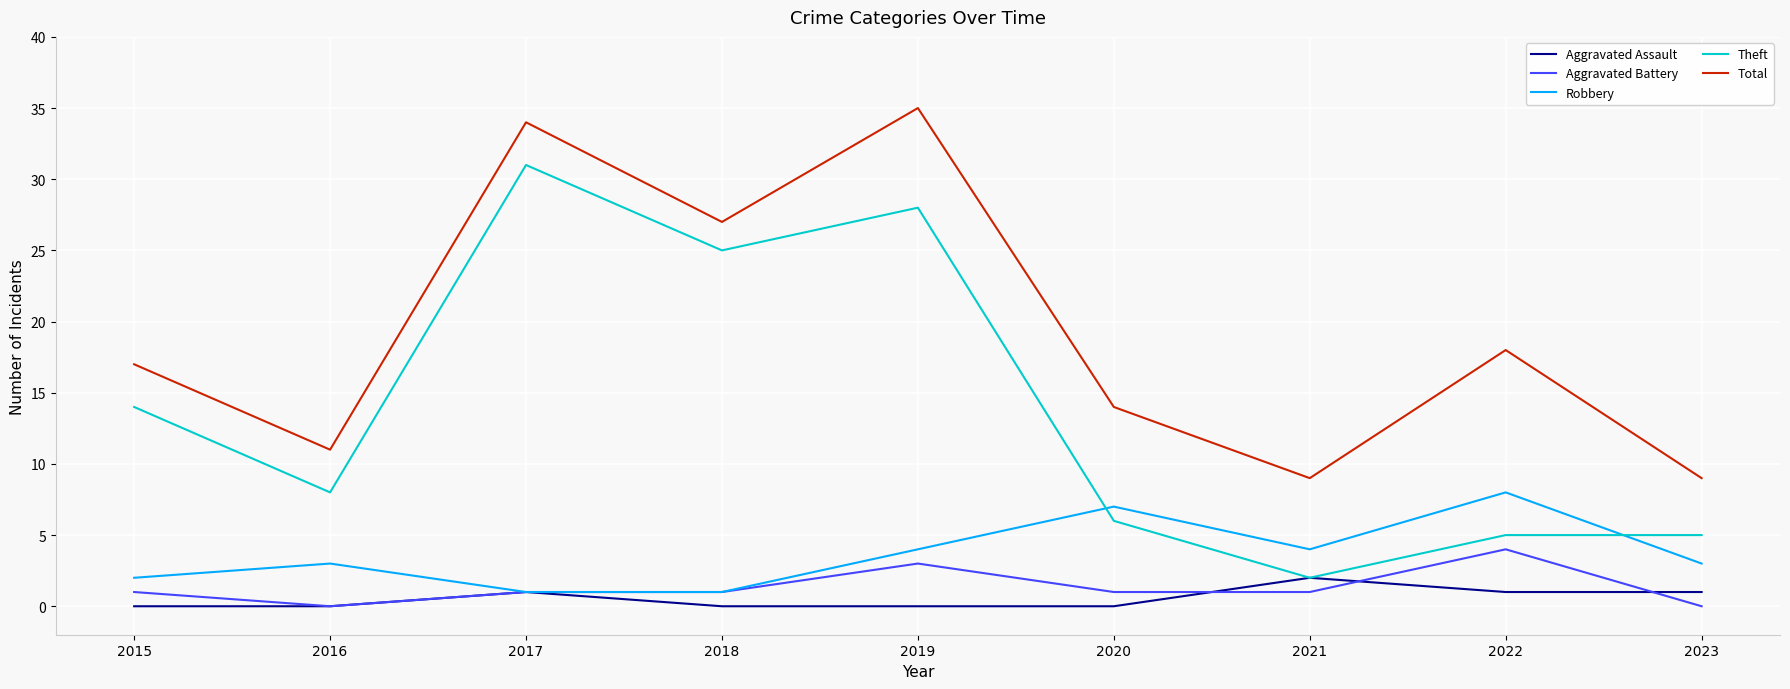

How many categories are shown in the chart?

9